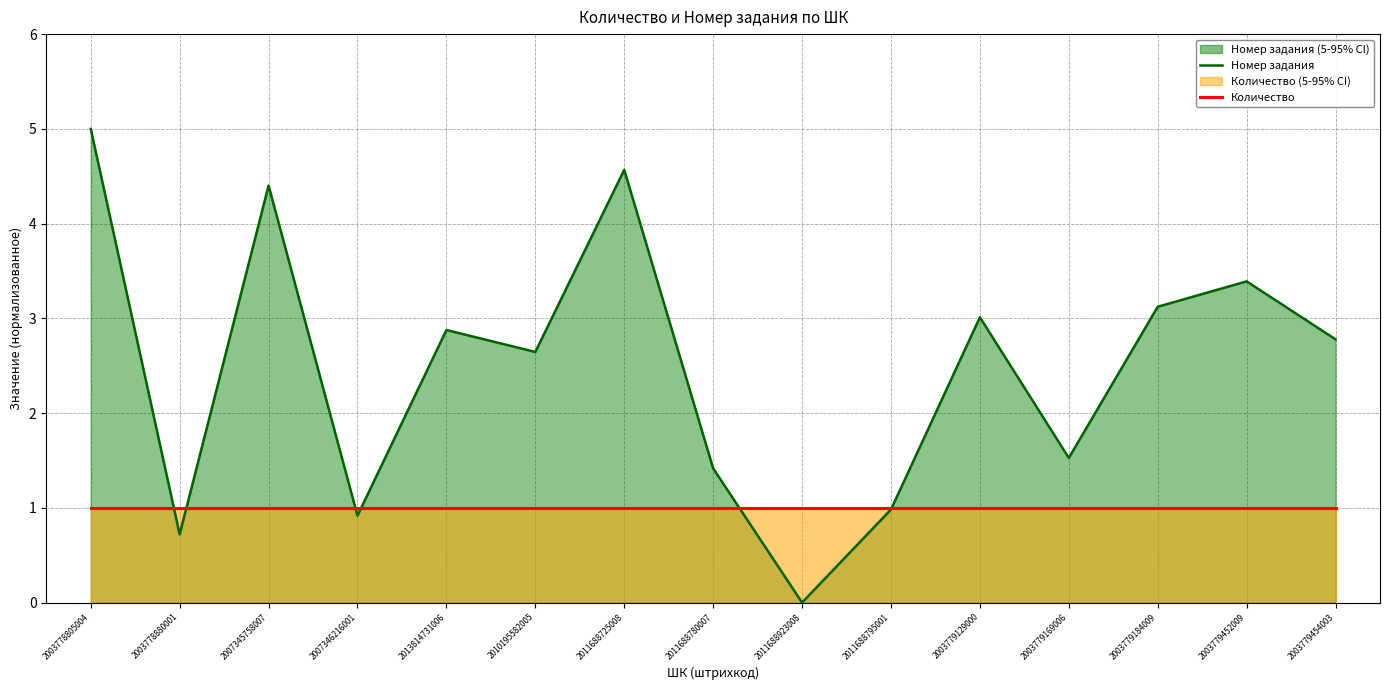

At how many categories does at least one series exceed 4?

3